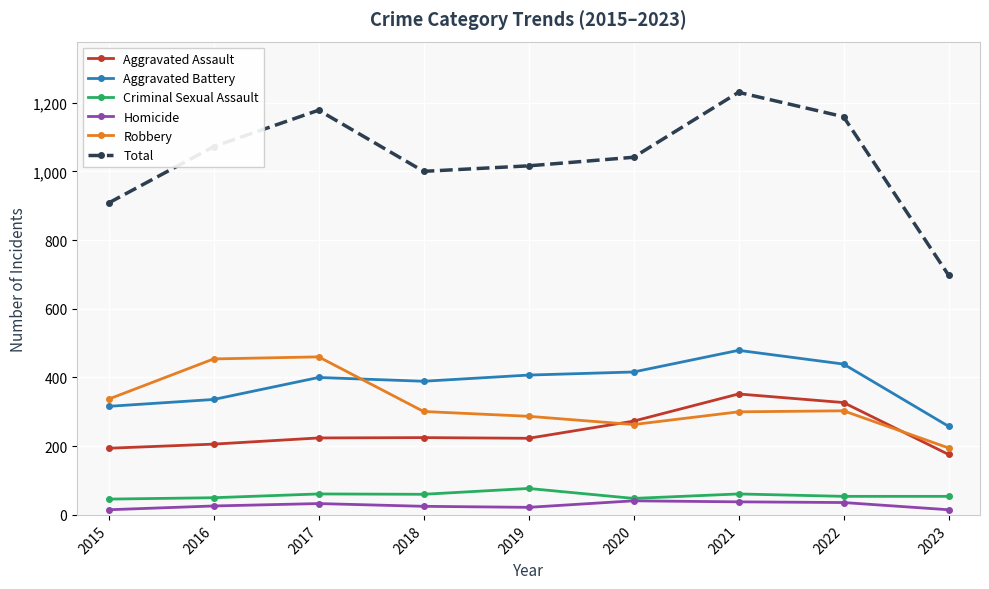

How many lines are shown in the chart?

6